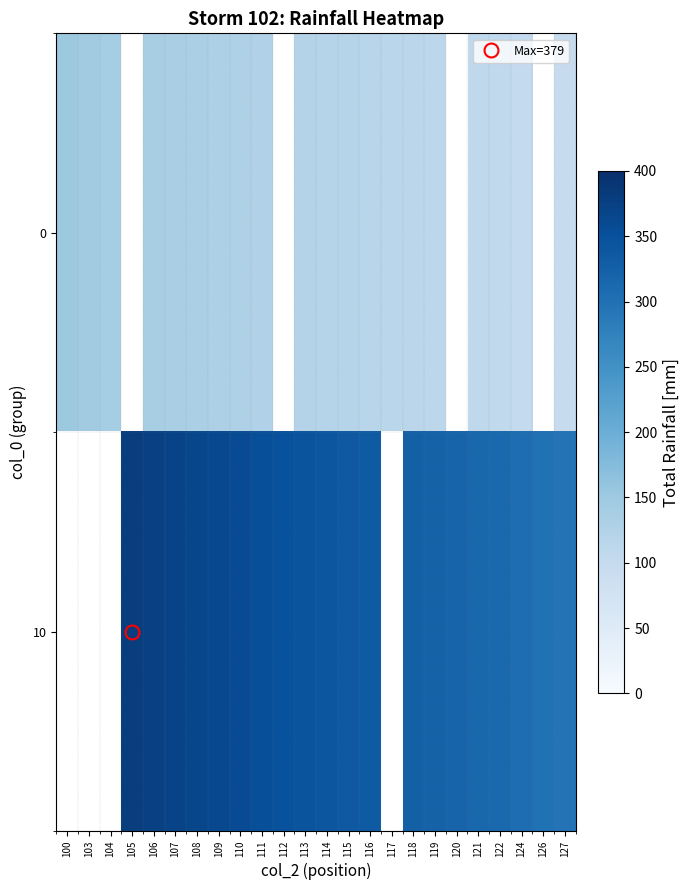

At which label does 10 first exceed 345?

105